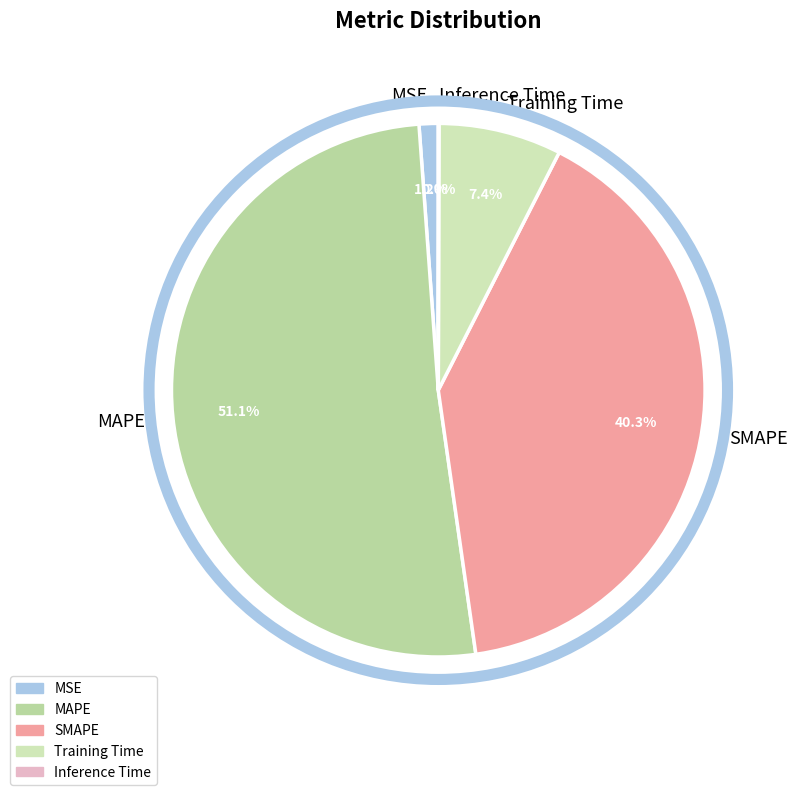

To the nearest percent, what is the difference between the MAPE and SMAPE slice percentages?

11%